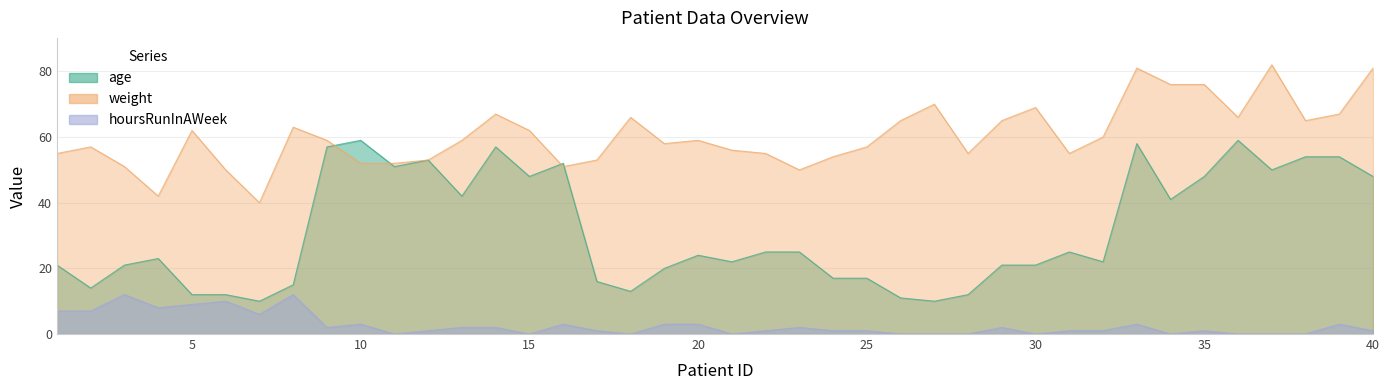

True or false: age has a value of 8 at 2.

False